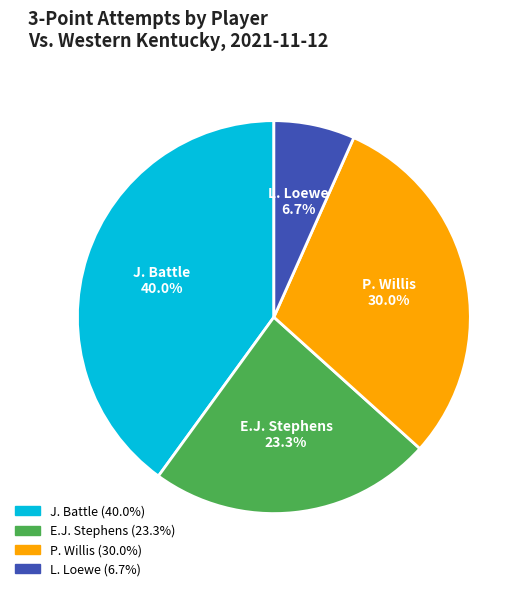

How many slices are in this pie chart?

4